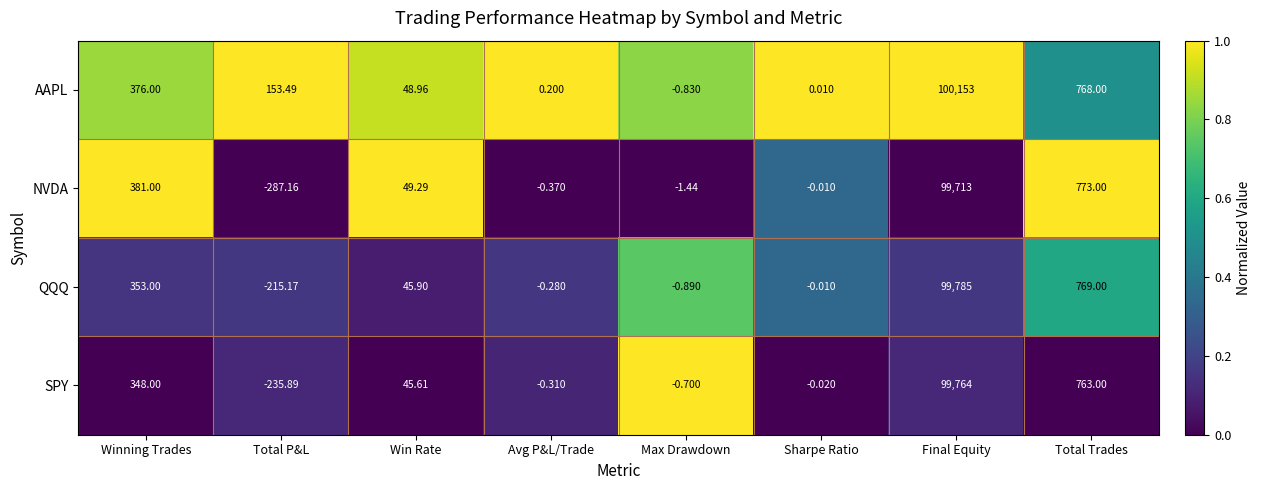

Which series has the widest spread of values?

AAPL